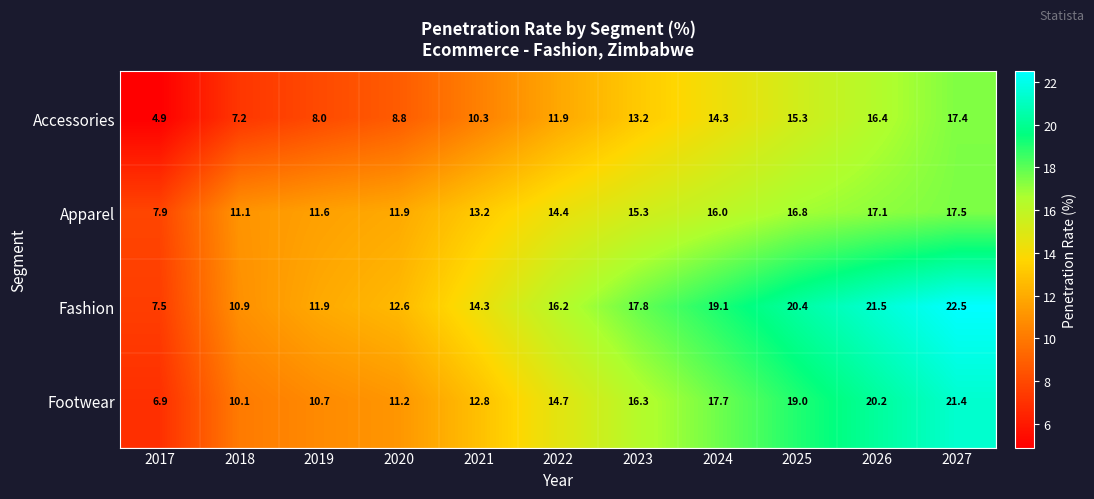

Rank the series by their maximum value, from lowest to highest.

Accessories, Apparel, Footwear, Fashion